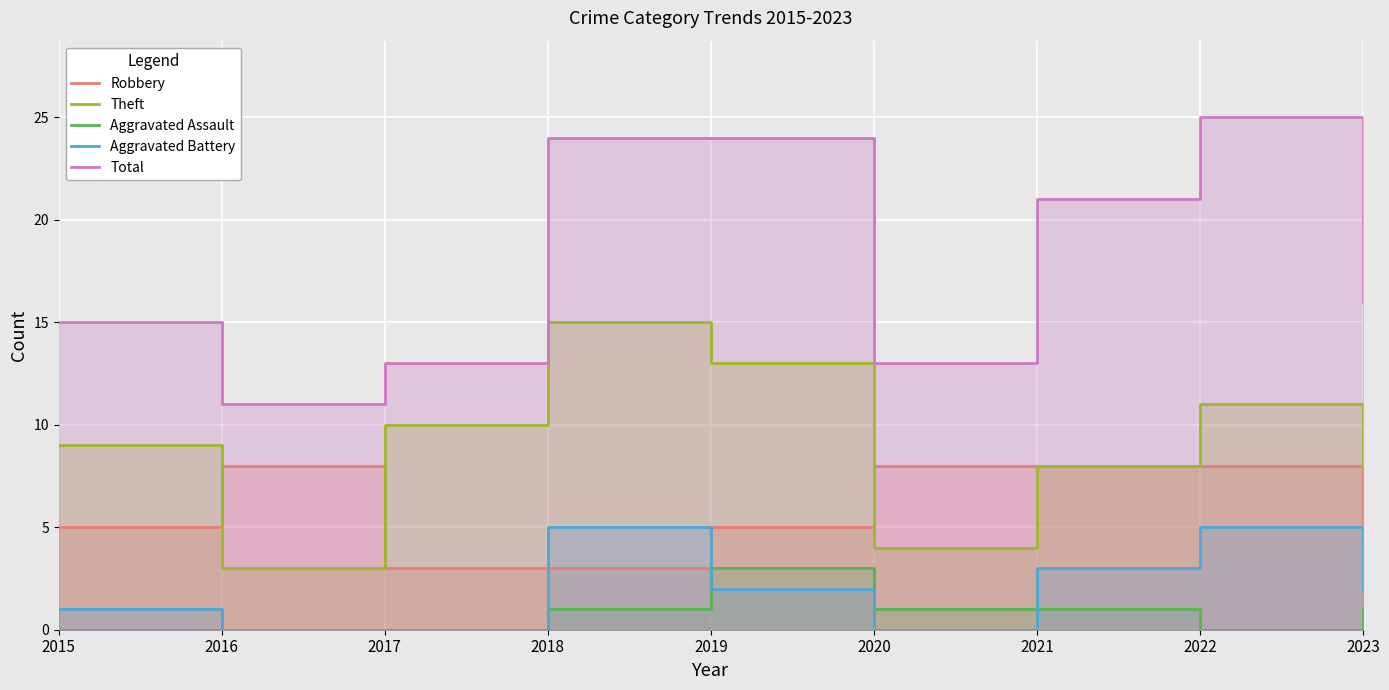

Reading left to right, transcribe all the data shown in this chart.

Robbery: 5	8	3	3	5	8	8	8	5
Theft: 9	3	10	15	13	4	8	11	8
Aggravated Assault: 0	0	0	1	3	1	1	0	1
Aggravated Battery: 1	0	0	5	2	0	3	5	2
Total: 15	11	13	24	24	13	21	25	16